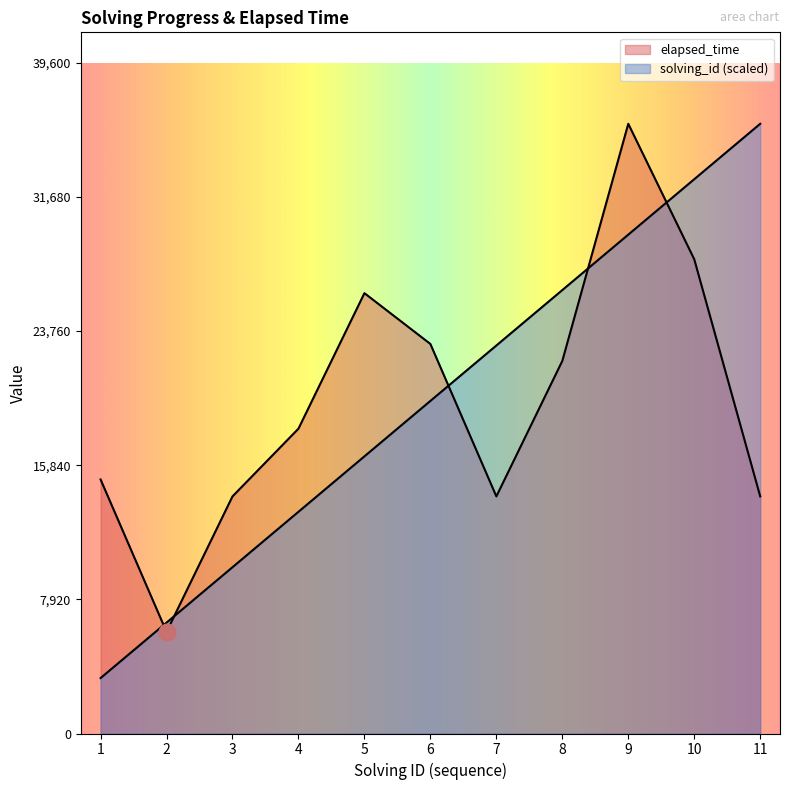

How many distinct data groups are displayed?

2